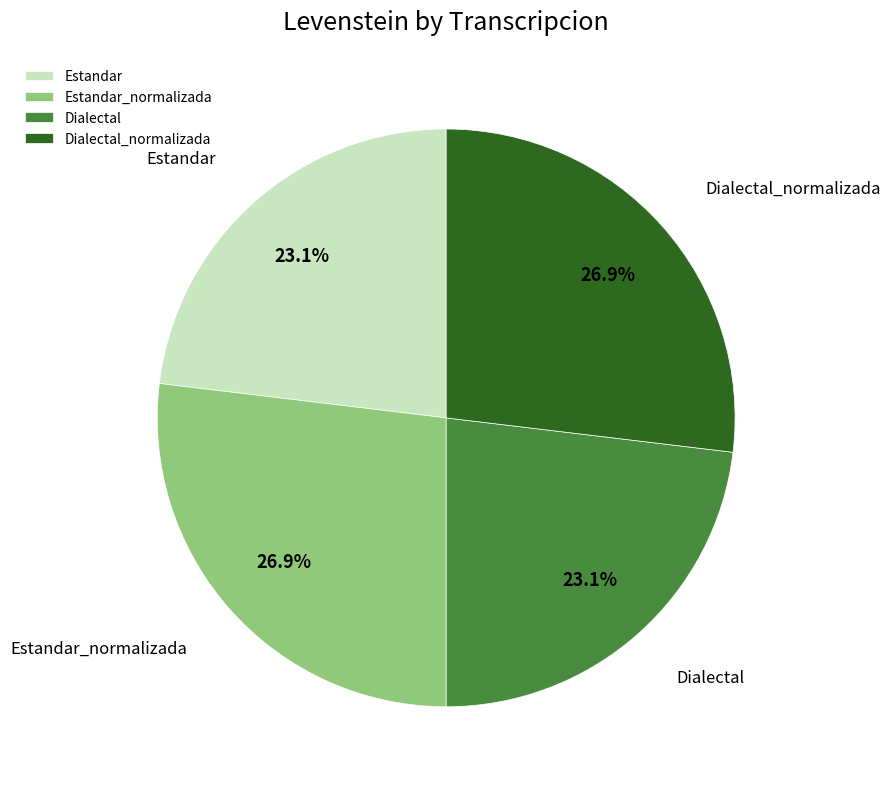

Do Dialectal_normalizada and Estandar_normalizada together represent more than half of the pie?

Yes